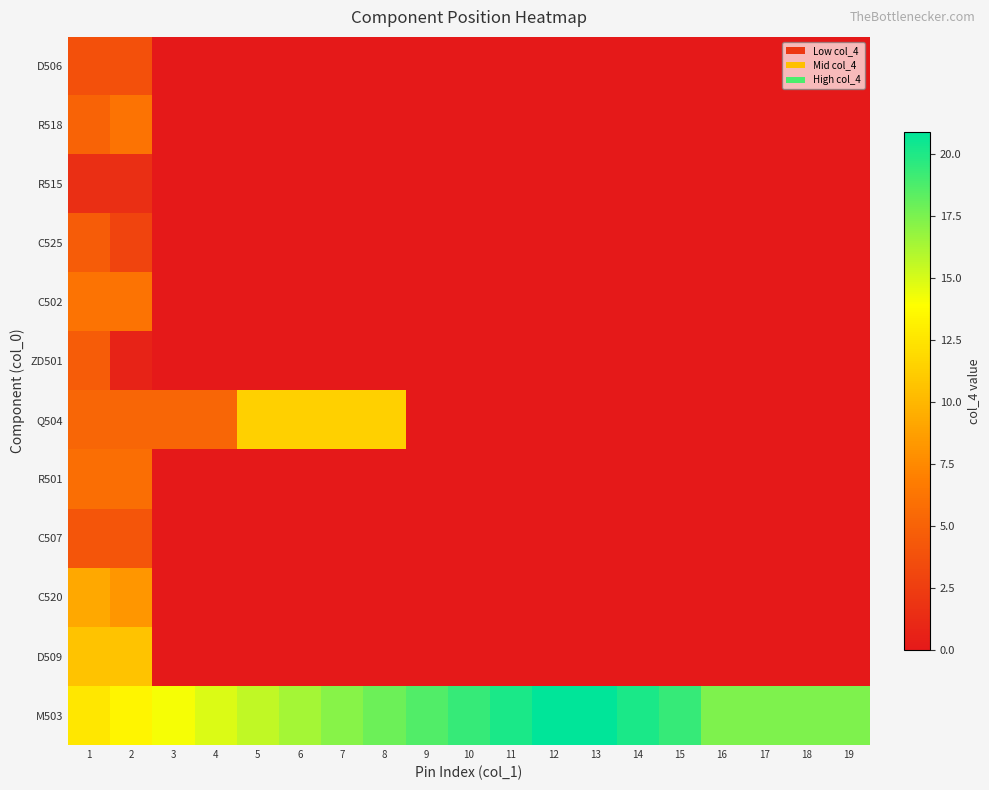

What is the sum of the R518 values at 1 and 2?

11.3